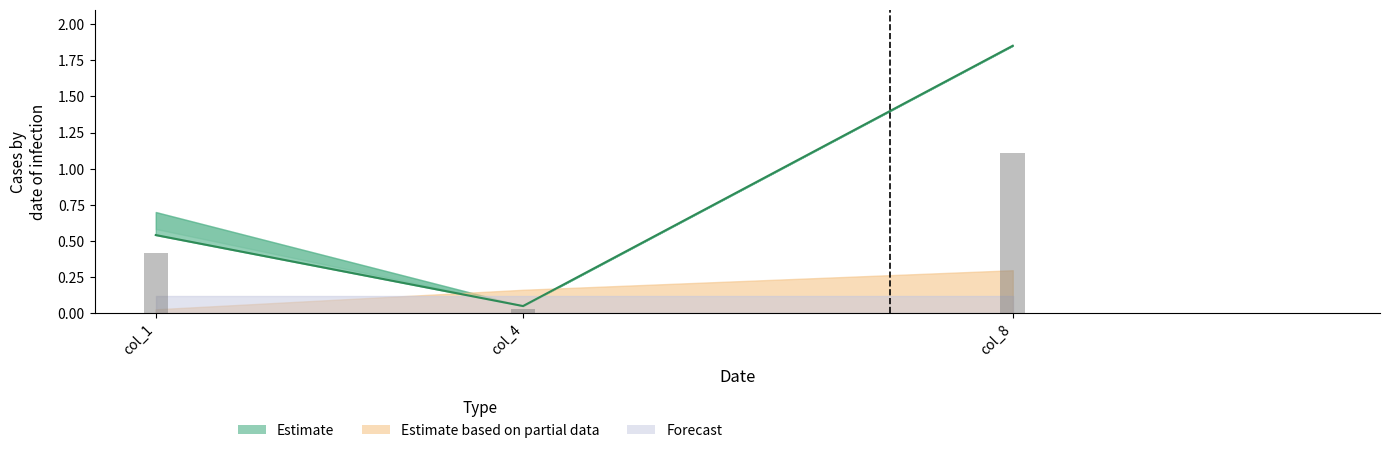

Reading left to right, list all the values displayed in this chart.

0.5	0.1	1.9